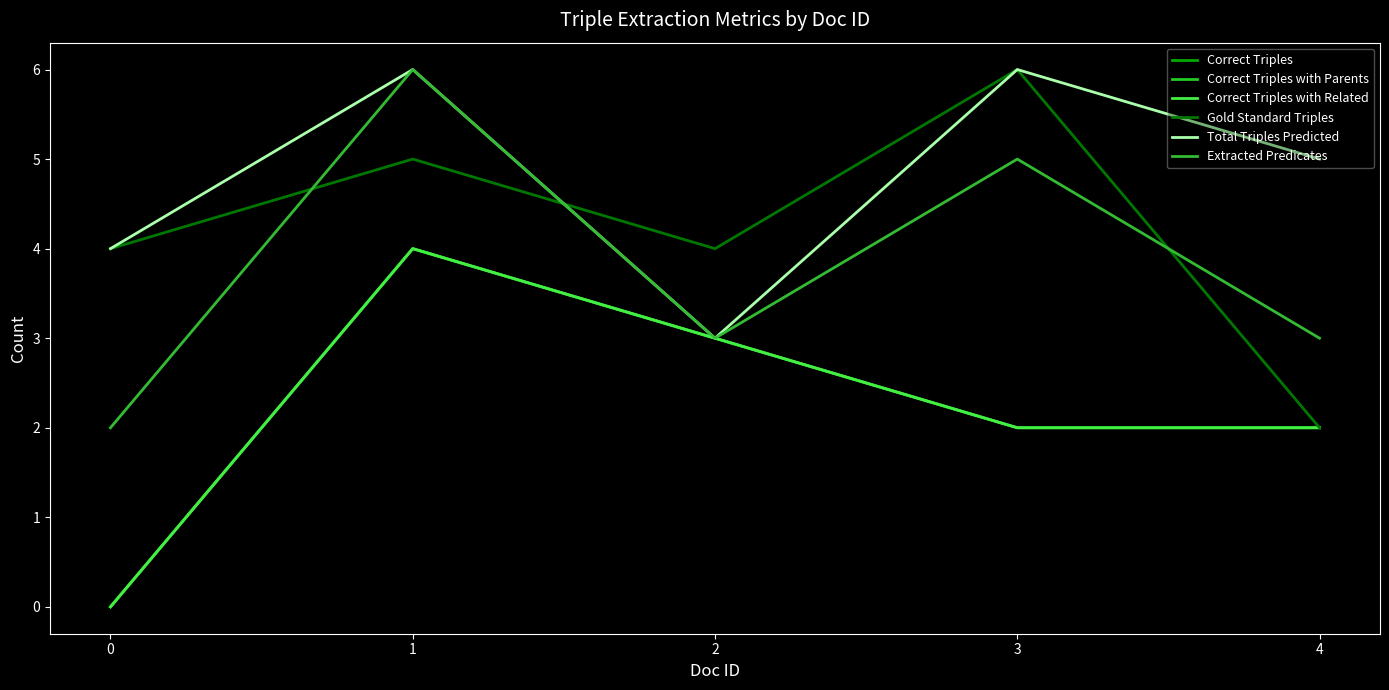

At which label does Correct Triples with Related reach its peak?

1